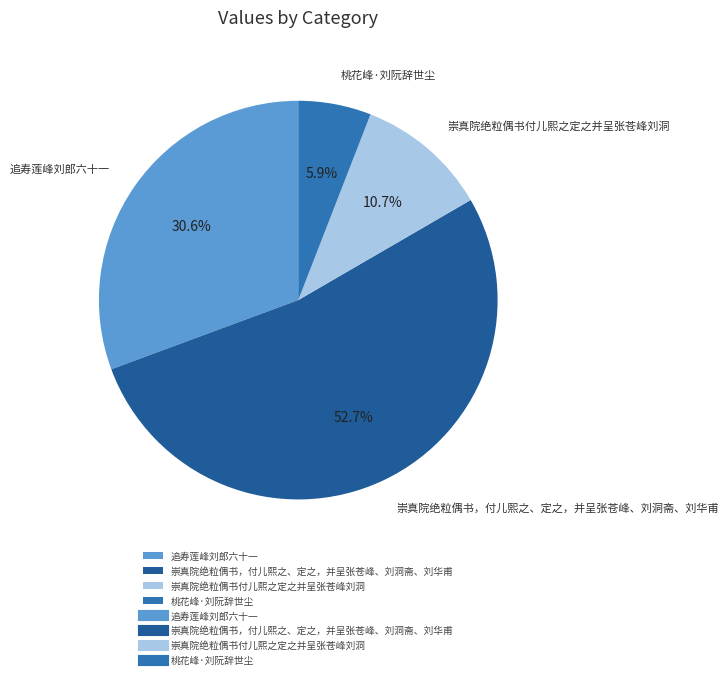

Rank the categories by value from lowest to highest.

桃花峰·刘阮辞世尘, 崇真院绝粒偶书付儿熙之定之并呈张苍峰刘洞, 追寿莲峰刘郎六十一, 崇真院绝粒偶书，付儿熙之、定之，并呈张苍峰、刘洞斋、刘华甫